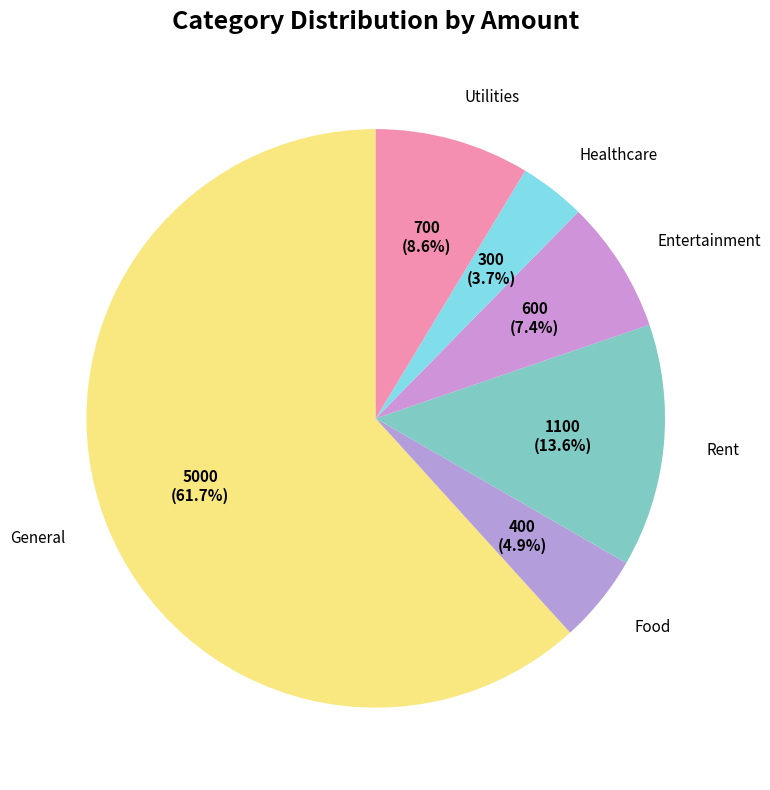

Is there any slice that represents more than half of the pie?

Yes